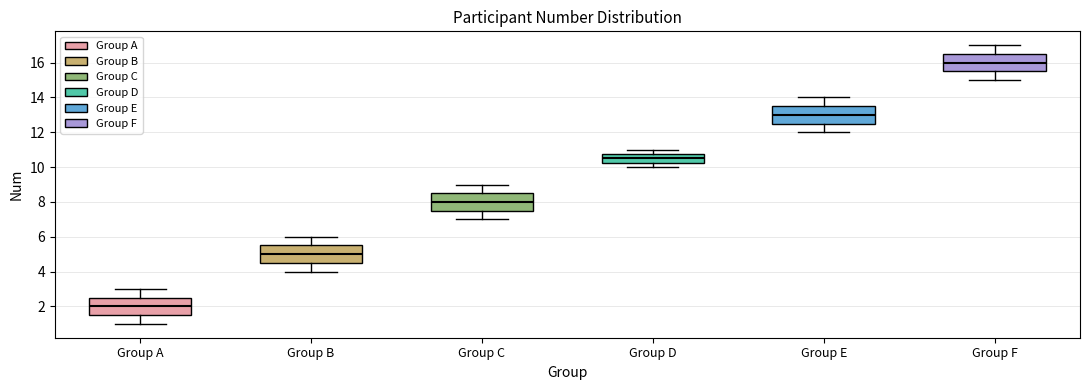

Reading left to right, read every box against the y-axis: the position of its median line, the range the box covers, and the ends of its whiskers. The values are not printed on the chart, so give them approximately, as read against the axis.

Group A: median 2.0, box 1.6 to 2.6, whiskers 1.0 to 3.0
Group B: median 5.0, box 4.6 to 5.6, whiskers 4.0 to 6.0
Group C: median 8.0, box 7.6 to 8.6, whiskers 7.0 to 9.0
Group D: median 10.6, box 10.2 to 10.8, whiskers 10.0 to 11.0
Group E: median 13.0, box 12.6 to 13.6, whiskers 12.0 to 14.0
Group F: median 16.0, box 15.6 to 16.6, whiskers 15.0 to 17.0